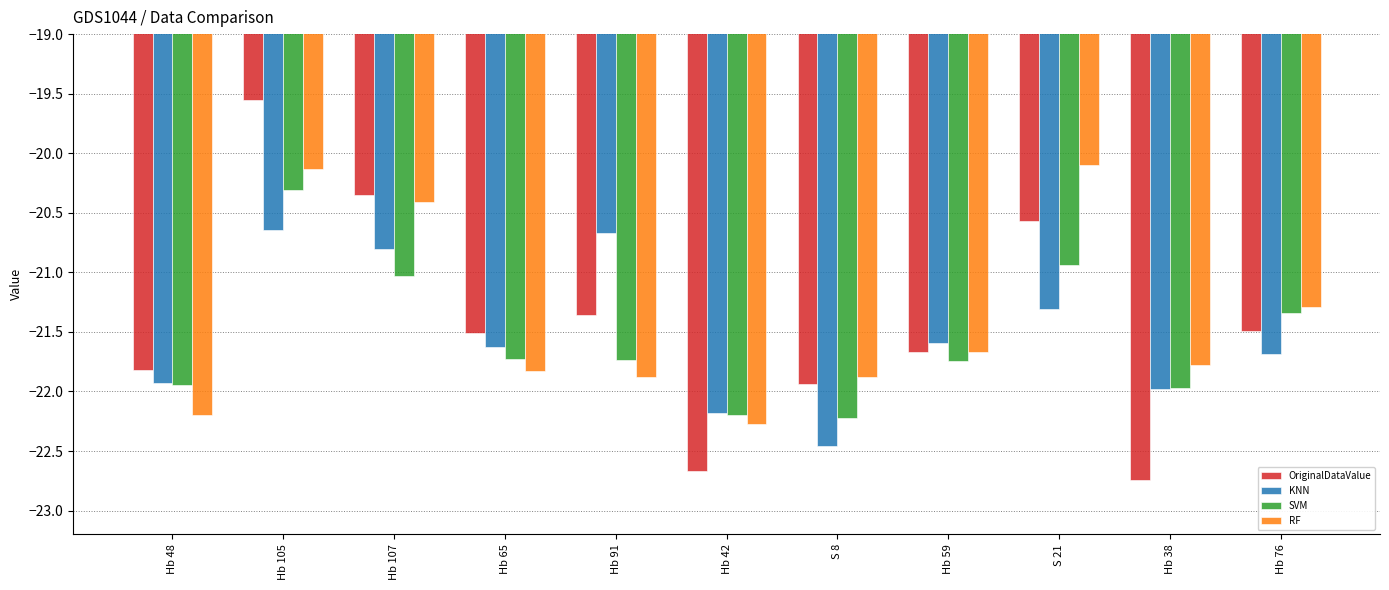

The value of KNN at S 21 is -21.3. True or false?

True